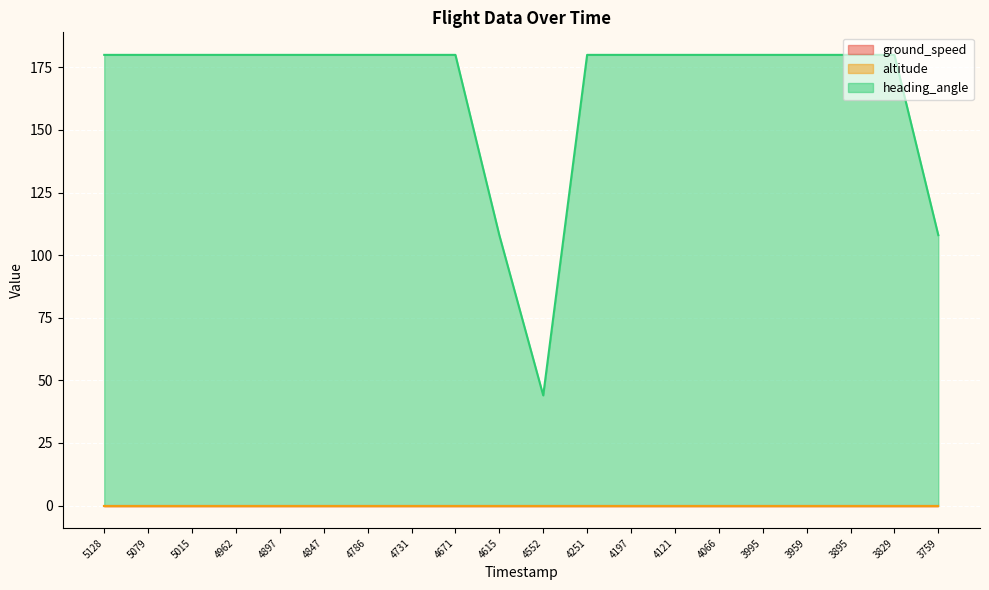

Reading left to right, extract all data points from this chart.

ground_speed: 1612865128=0	1612865079=0	1612865015=0	1612864962=0	1612864897=0	1612864847=0	1612864786=0	1612864731=0	1612864671=0	1612864615=0	1612864552=0	1612864251=0	1612864197=0	1612864121=0	1612864066=0	1612863995=0	1612863959=0	1612863895=0	1612863829=0	1612863759=0
altitude: 1612865128=0	1612865079=0	1612865015=0	1612864962=0	1612864897=0	1612864847=0	1612864786=0	1612864731=0	1612864671=0	1612864615=0	1612864552=0	1612864251=0	1612864197=0	1612864121=0	1612864066=0	1612863995=0	1612863959=0	1612863895=0	1612863829=0	1612863759=0
heading_angle: 1612865128=180	1612865079=180	1612865015=180	1612864962=180	1612864897=180	1612864847=180	1612864786=180	1612864731=180	1612864671=180	1612864615=108	1612864552=44	1612864251=180	1612864197=180	1612864121=180	1612864066=180	1612863995=180	1612863959=180	1612863895=180	1612863829=180	1612863759=108